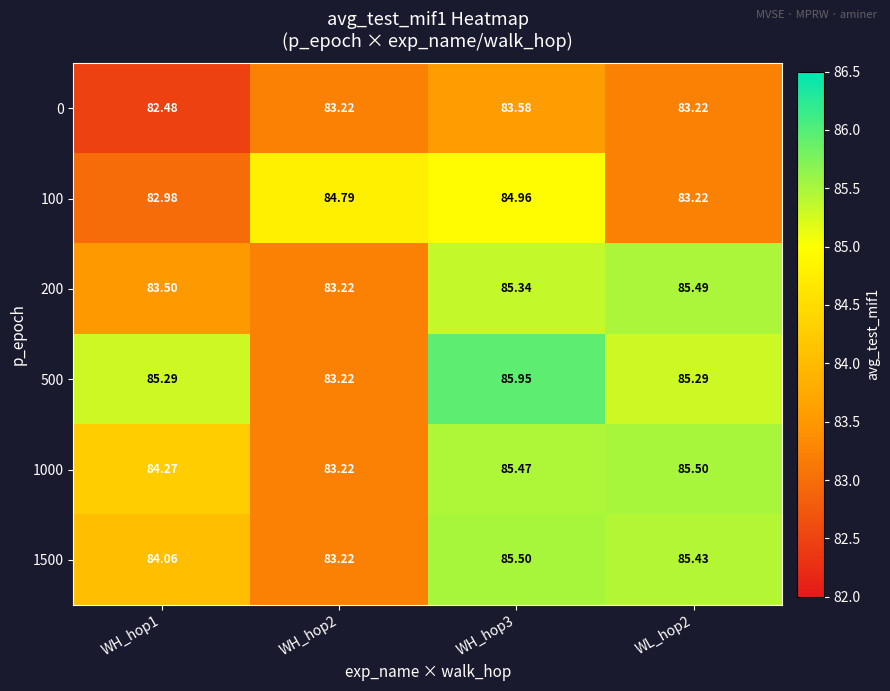

Rank the series at WH_hop3 from highest to lowest value.

500, 1500, 1000, 200, 100, 0